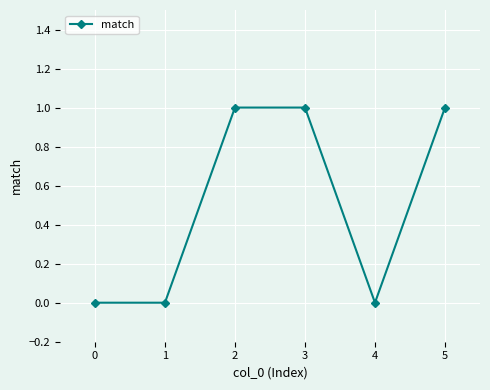

True or false: the data has more than 1 interior local peaks.

False